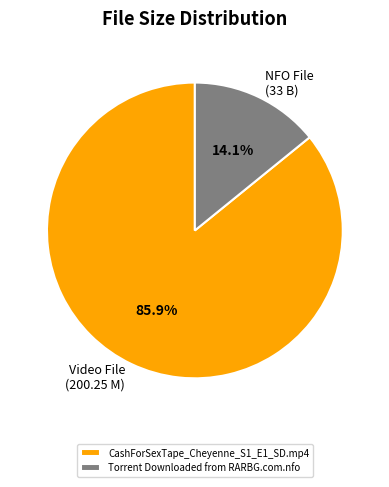

Count the number of slices in the pie.

2